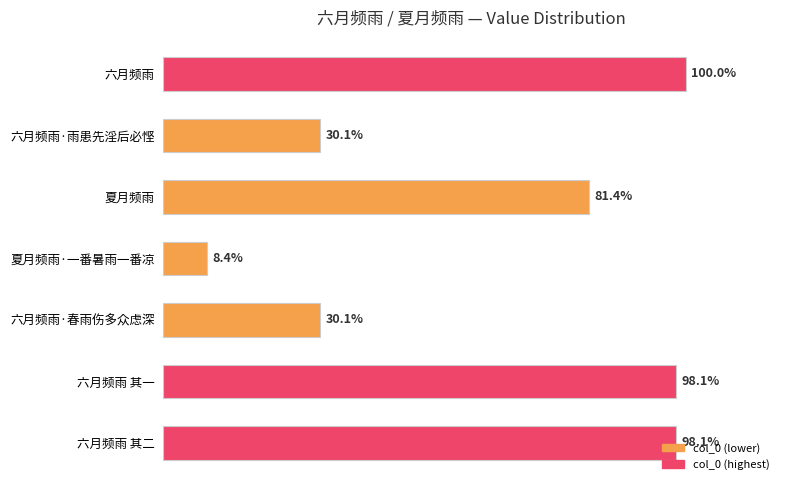

Does the chart contain any negative values?

No